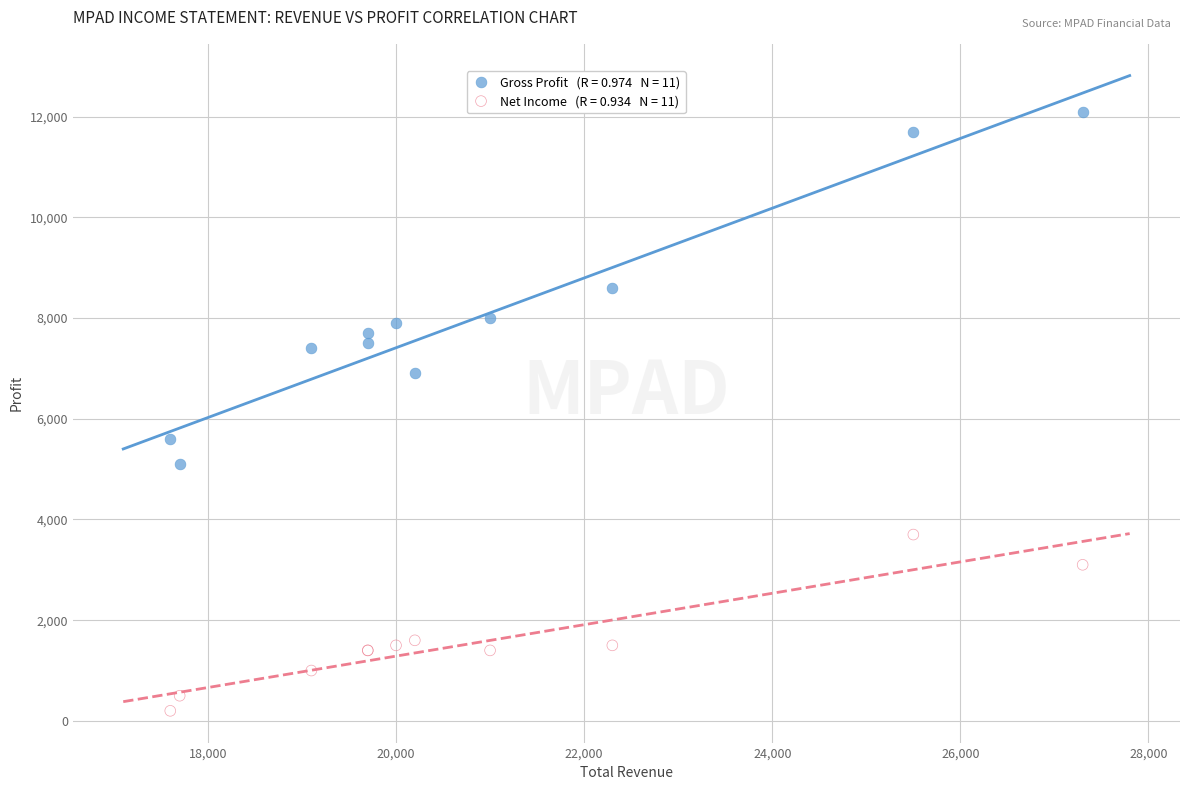

Across all series, what Y value is closest to 6150?

5600